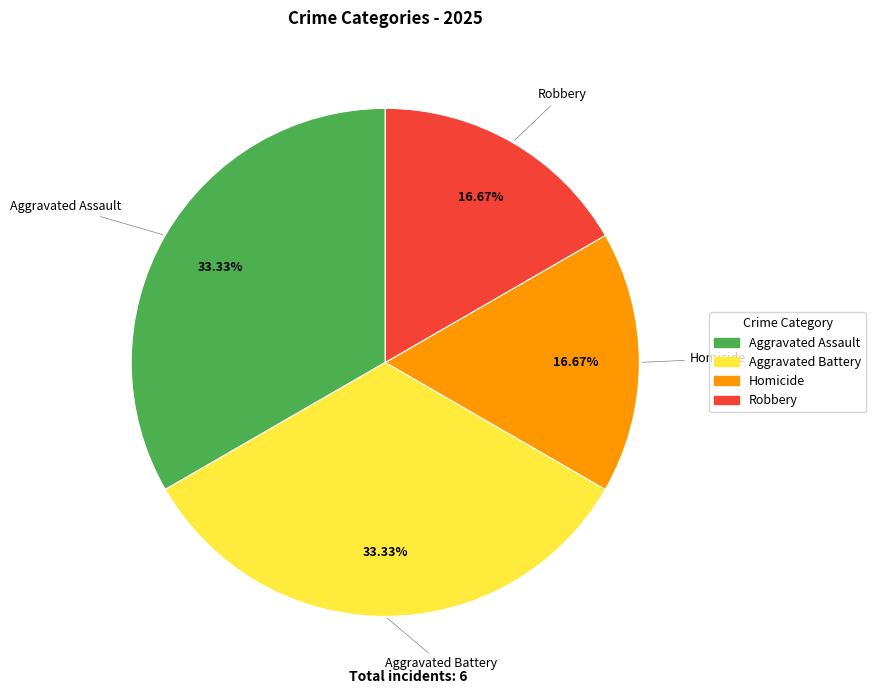

Does any single category account for the majority?

No